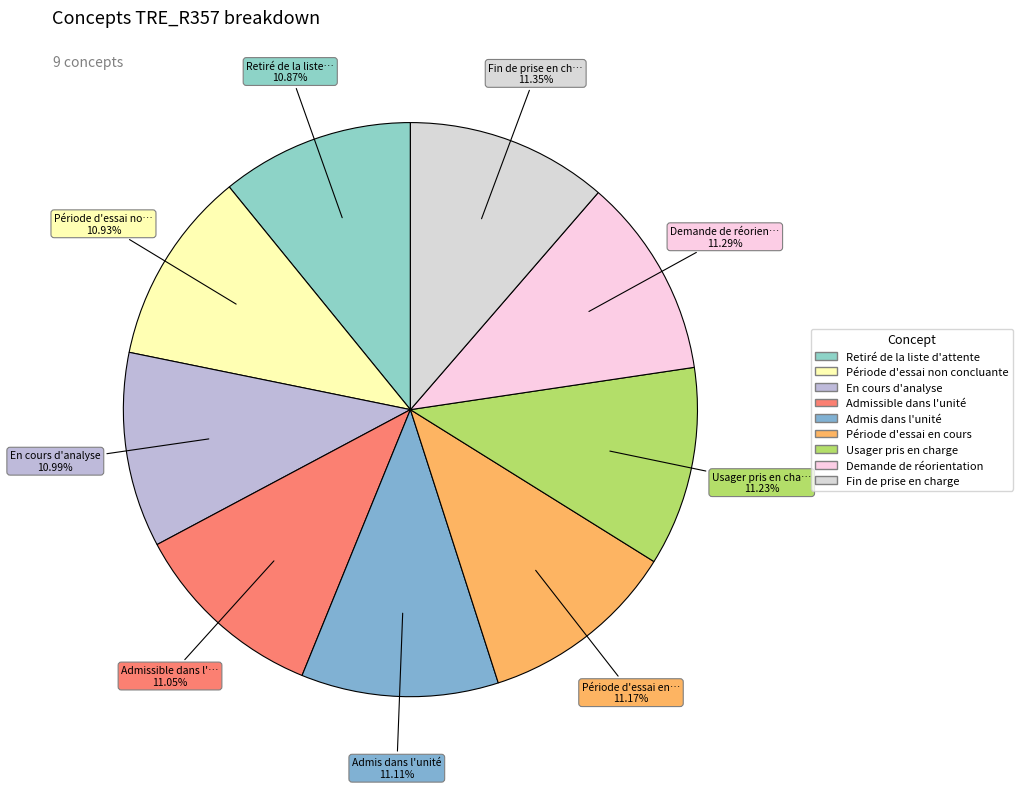

What percentage is NOT represented by Fin de prise en charge?

88.6%